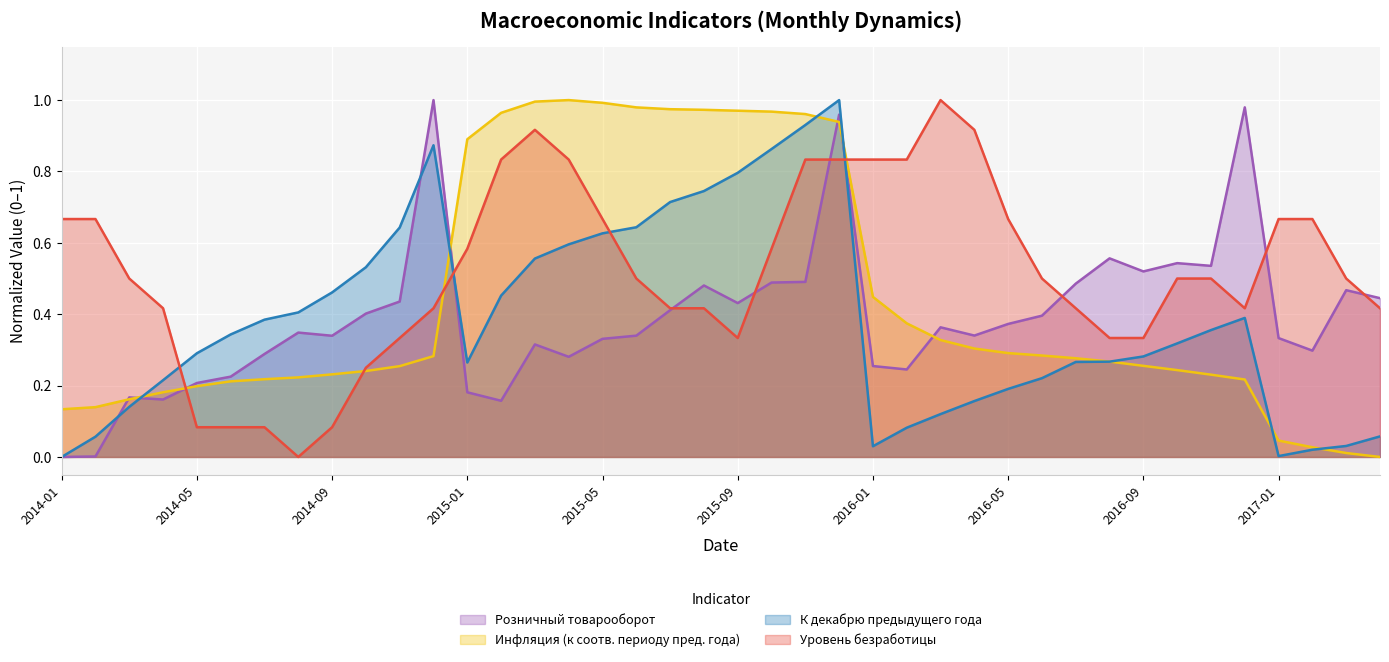

The value of К декабрю предыдущего года at 2016-01 is 0.0. True or false?

False